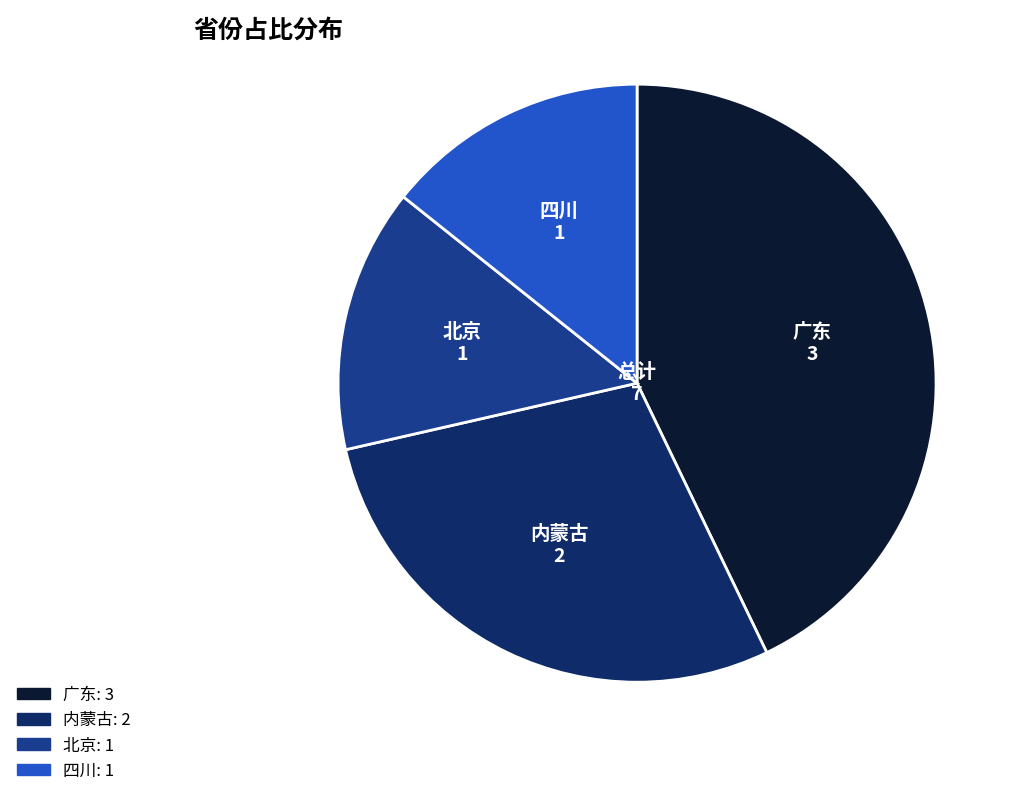

Is there a majority slice in this chart?

No